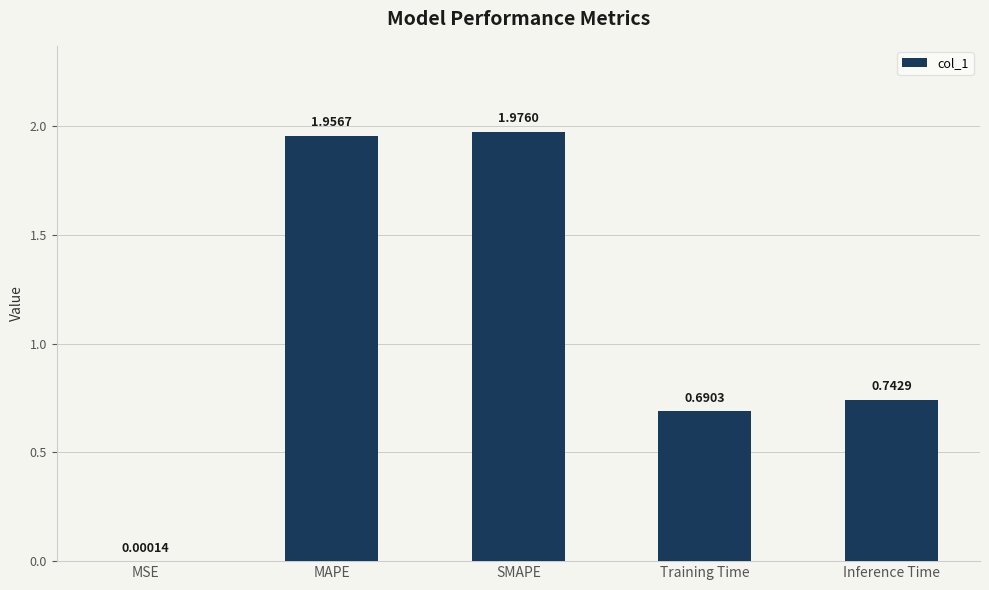

What is the sum of all values?

5.4